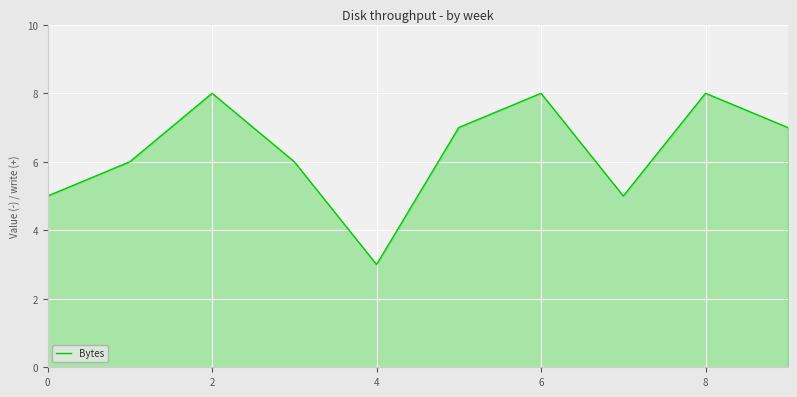

Count the values in the range 5 to 8.

9